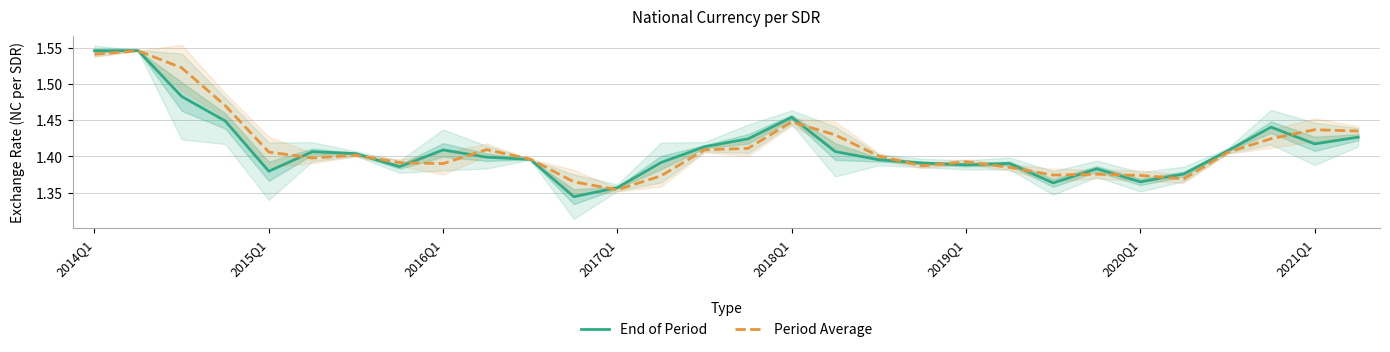

What are all the series names shown in the legend?

End of Period, Period Average